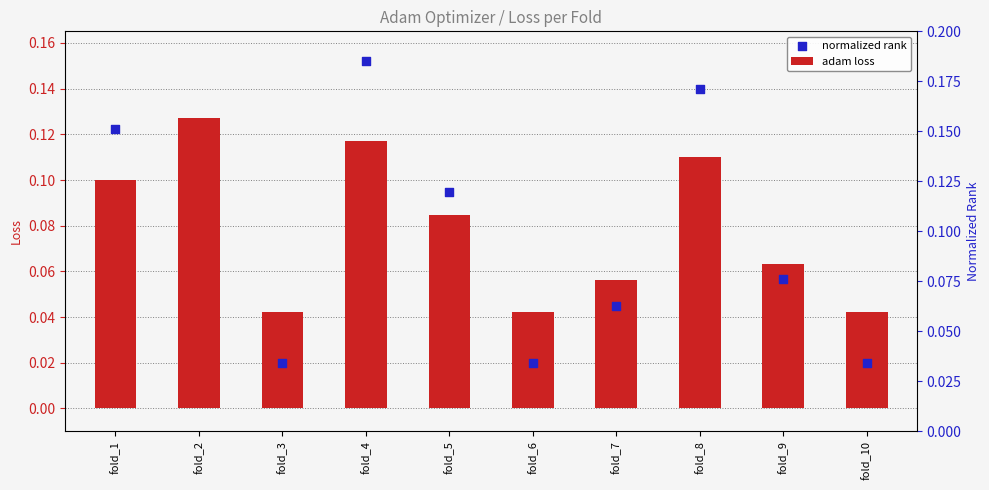

Which series reaches the minimum Y coordinate?

normalized rank